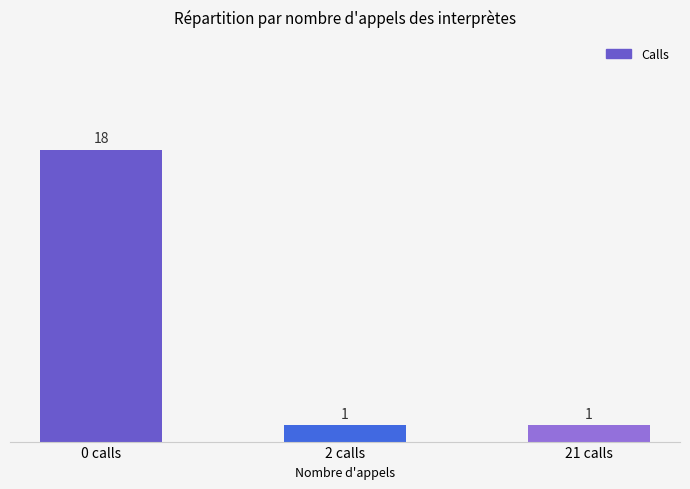

The chart shows a value of 0 at 21 calls. True or false?

False